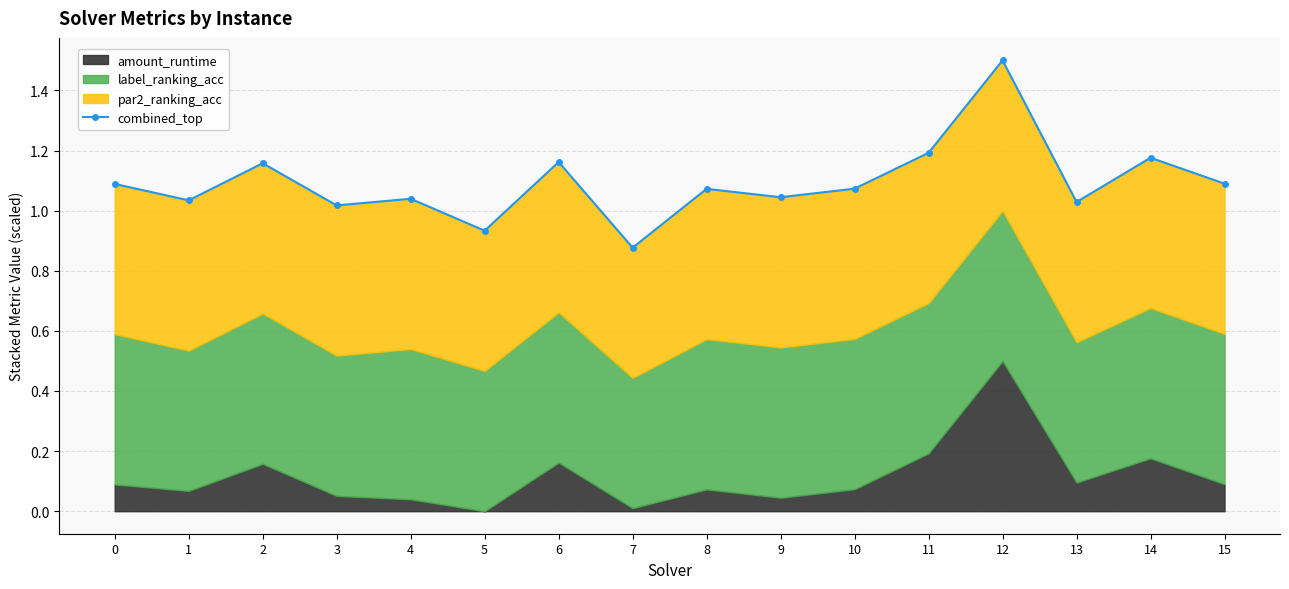

How many points are higher than both their immediate neighbors (excluding endpoints)?

6